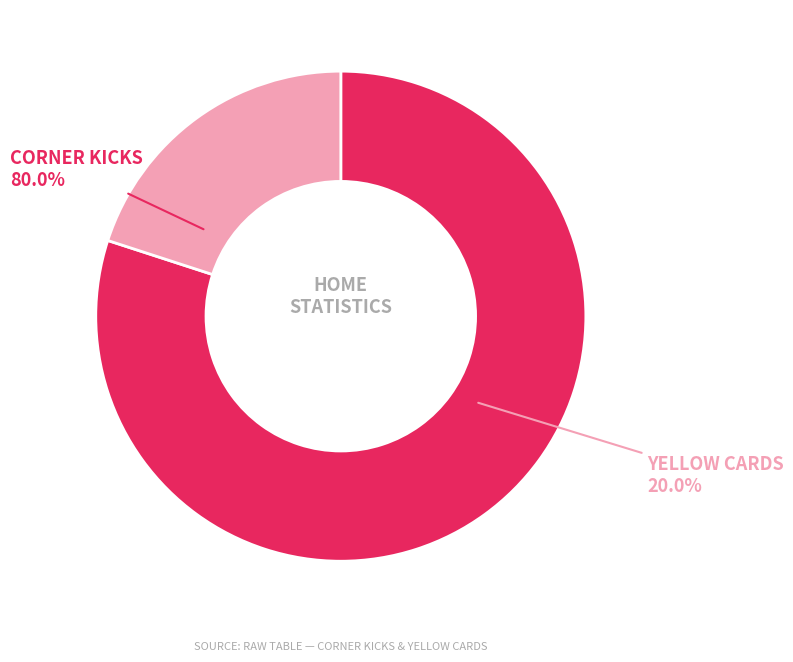

Approximately how many times larger is the value at Yellow cards compared to Corner kicks?

0.2